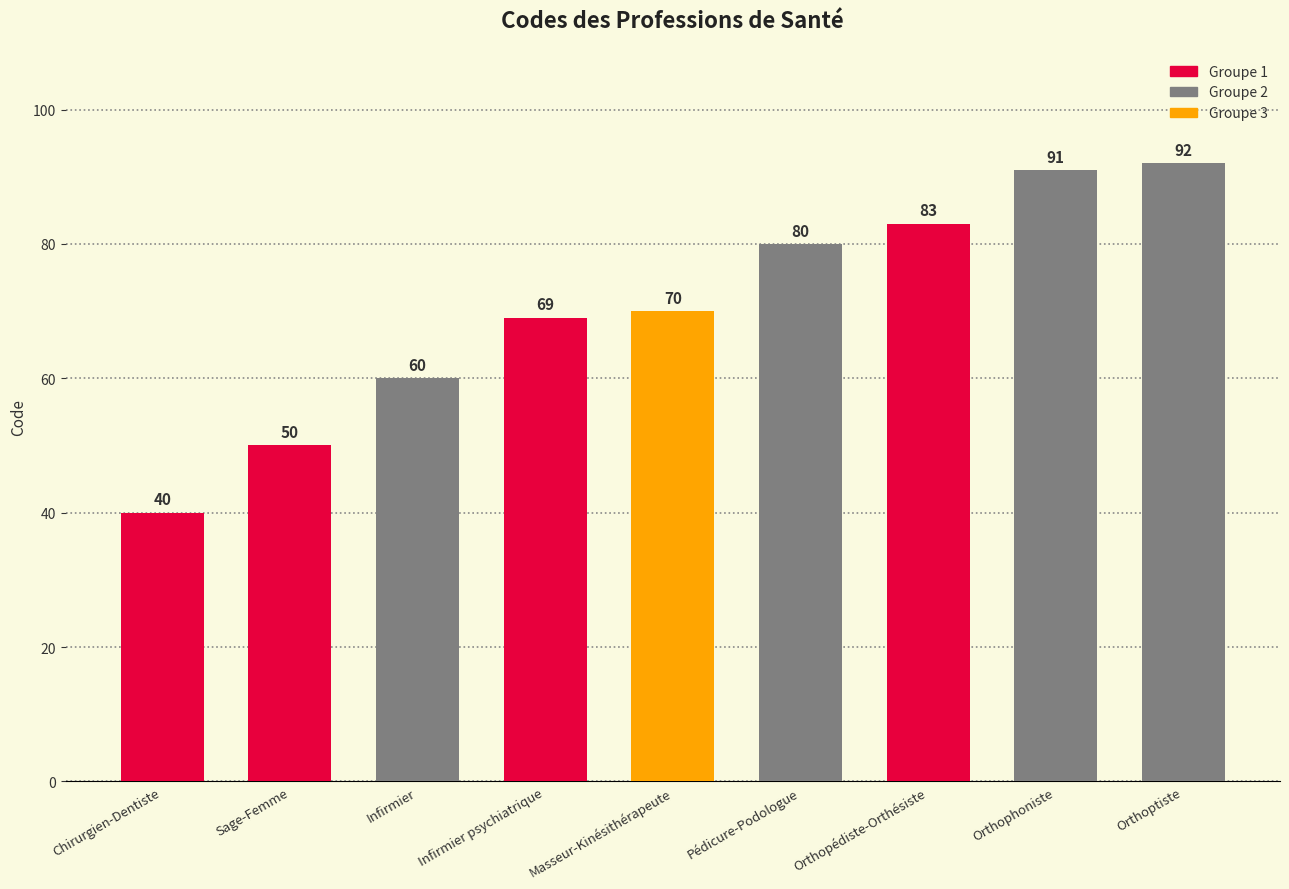

What is the value of the 6th bar from the left?

80